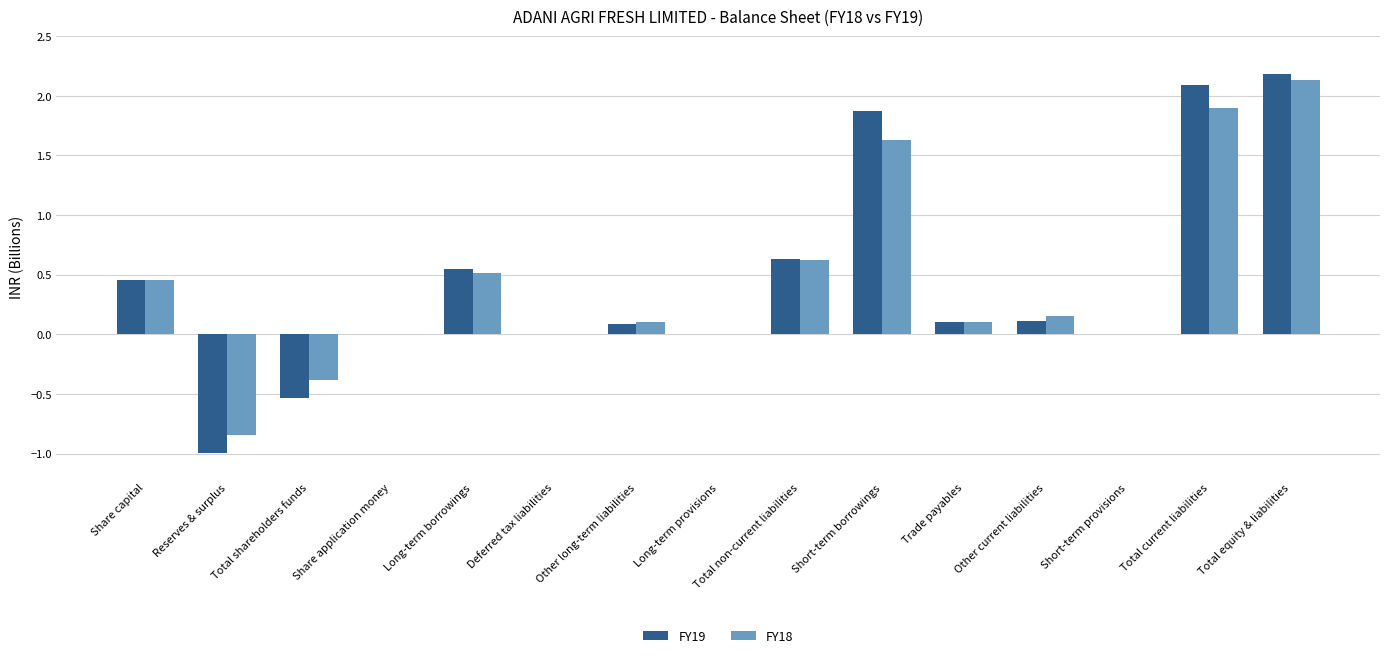

True or false: FY19 has a value of 1.4 at Total current liabilities.

False